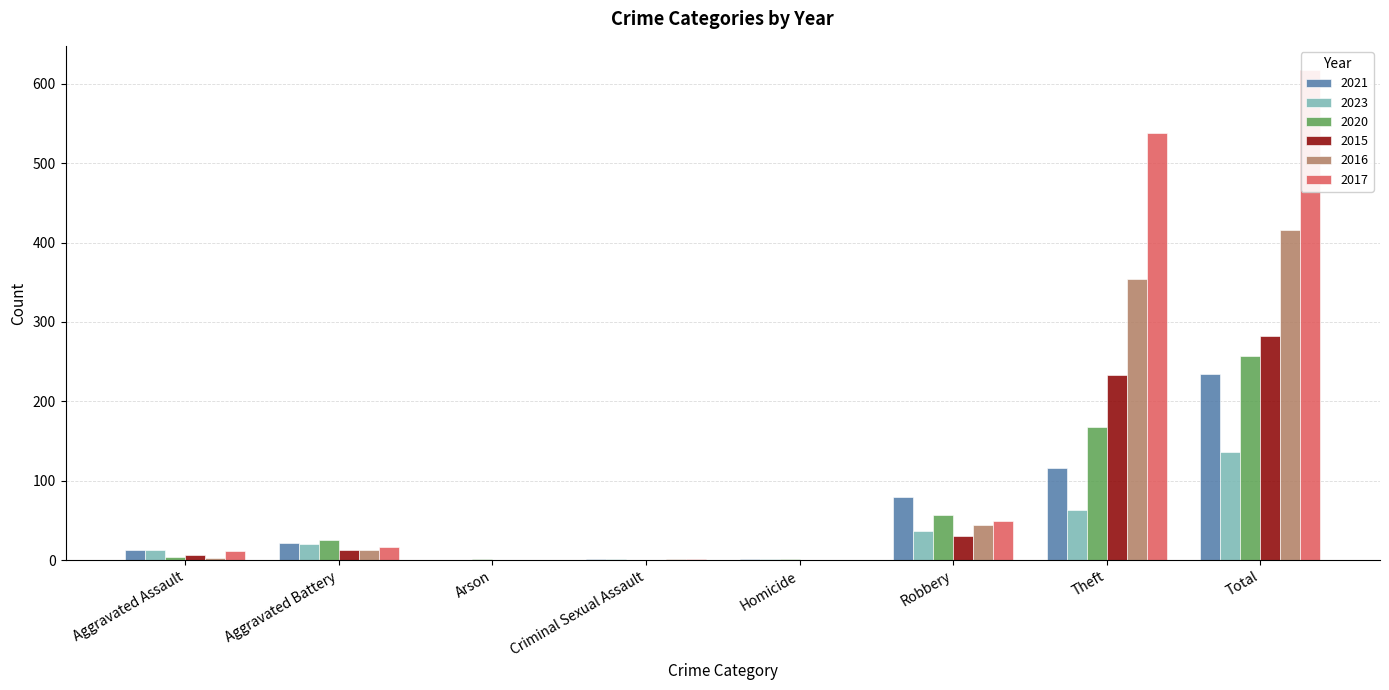

How many categories are shown in the chart?

8